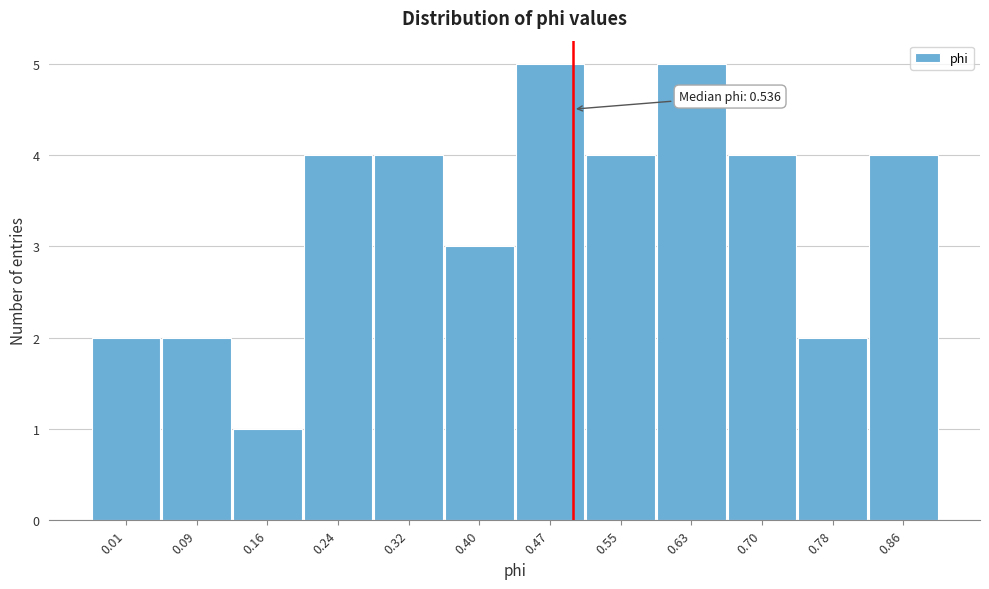

Reading right to left, extract all data points from this chart.

4	2	4	5	4	5	3	4	4	1	2	2